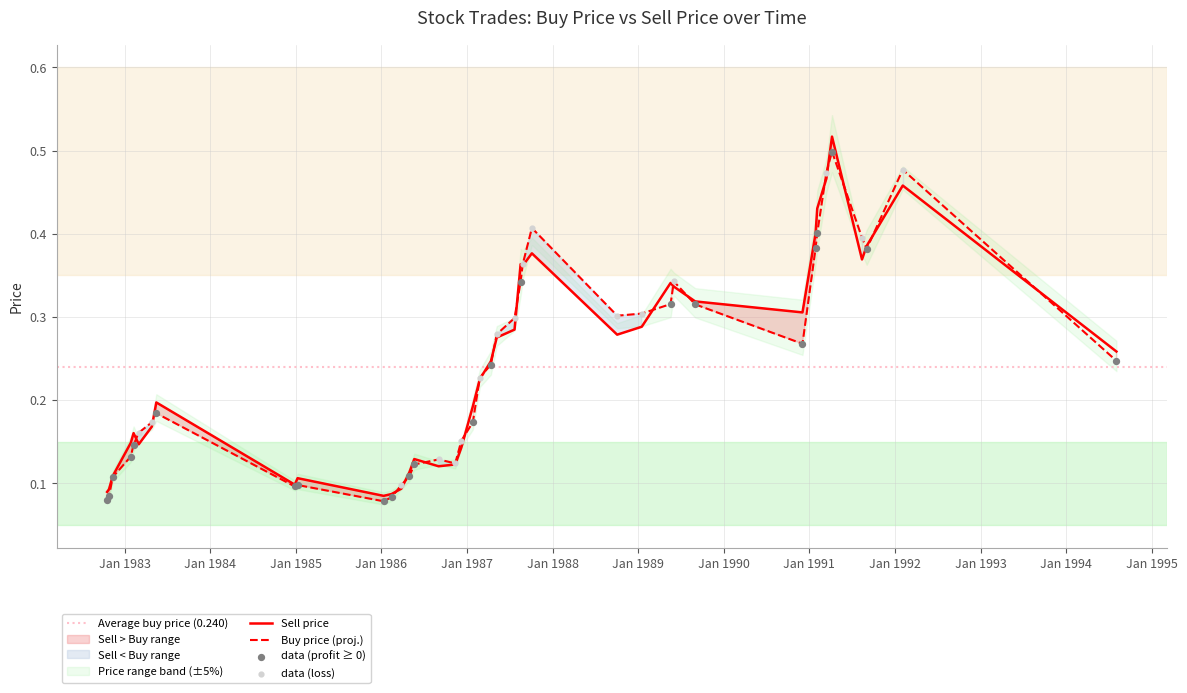

At how many categories does at least one series exceed 0?

40